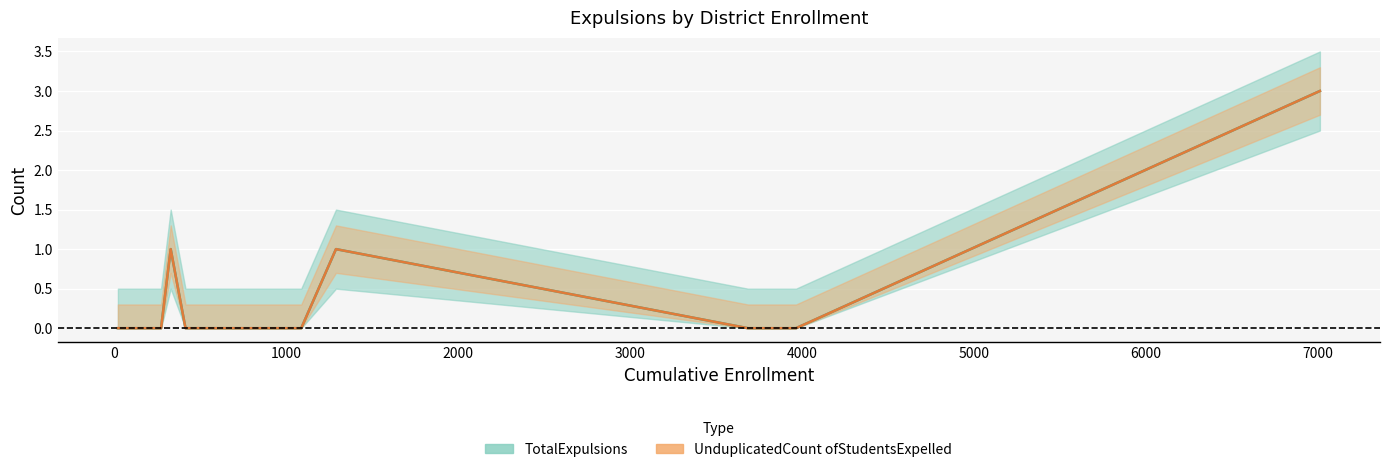

True or false: UnduplicatedCount ofStudentsExpelled and TotalExpulsions cross at least once.

False